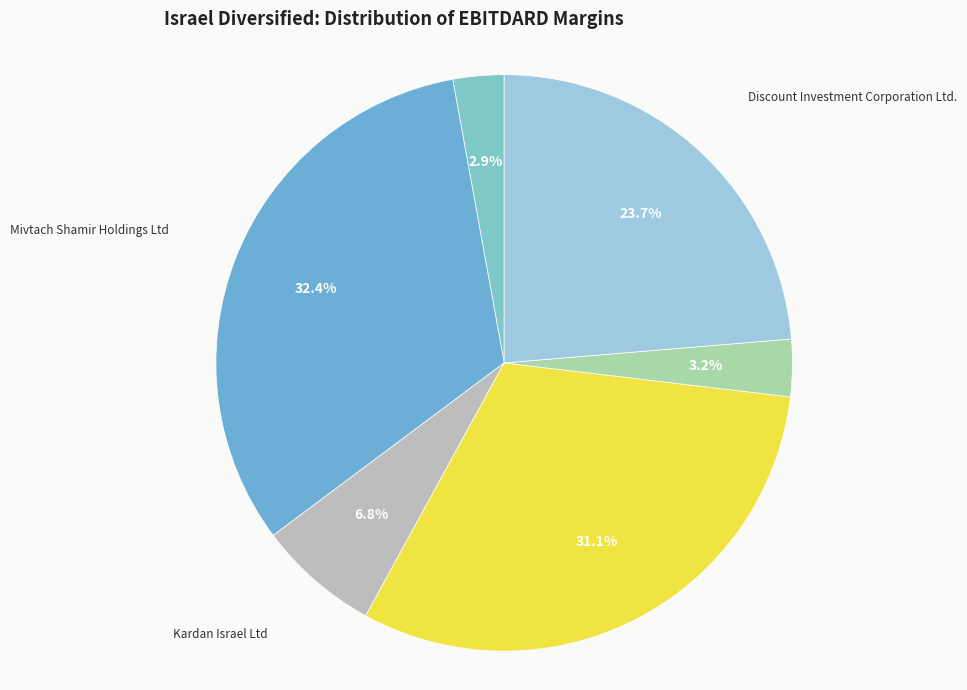

What is the largest slice in the pie chart?

Mivtach Shamir Holdings Ltd